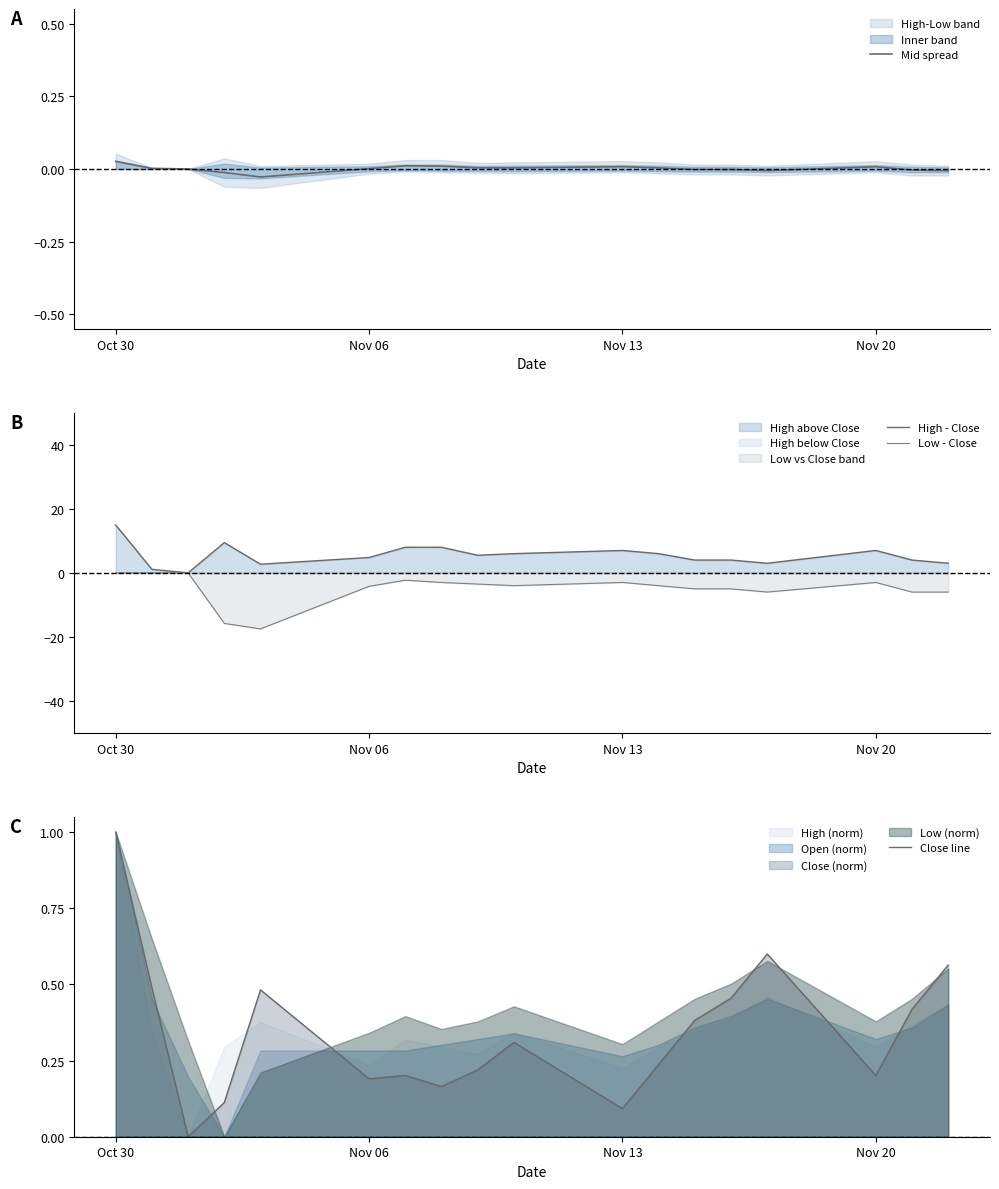

The Close line series shows 0.1 at Nov 06. True or false?

False